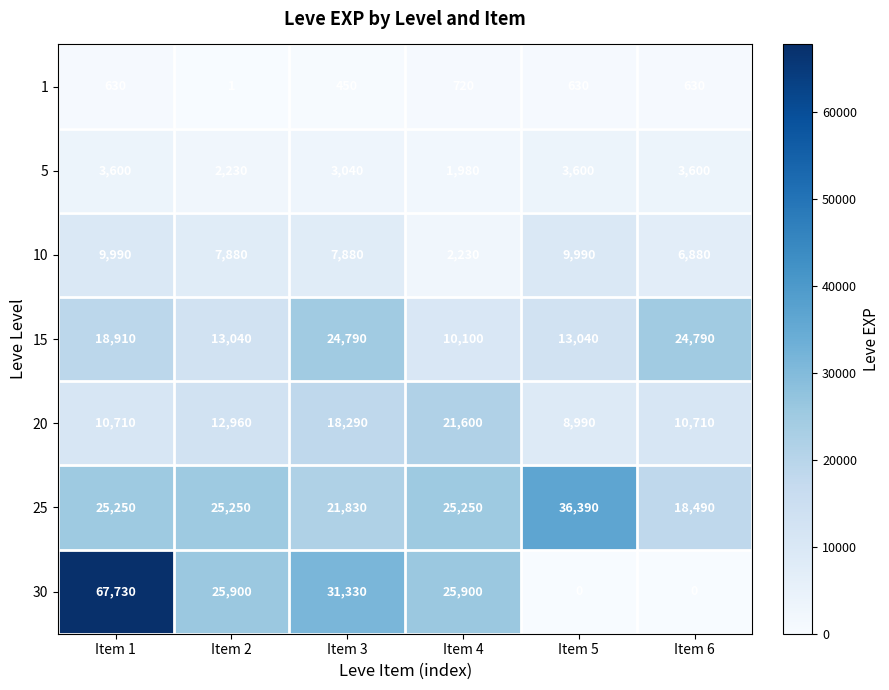

What is the greatest value displayed?

67730